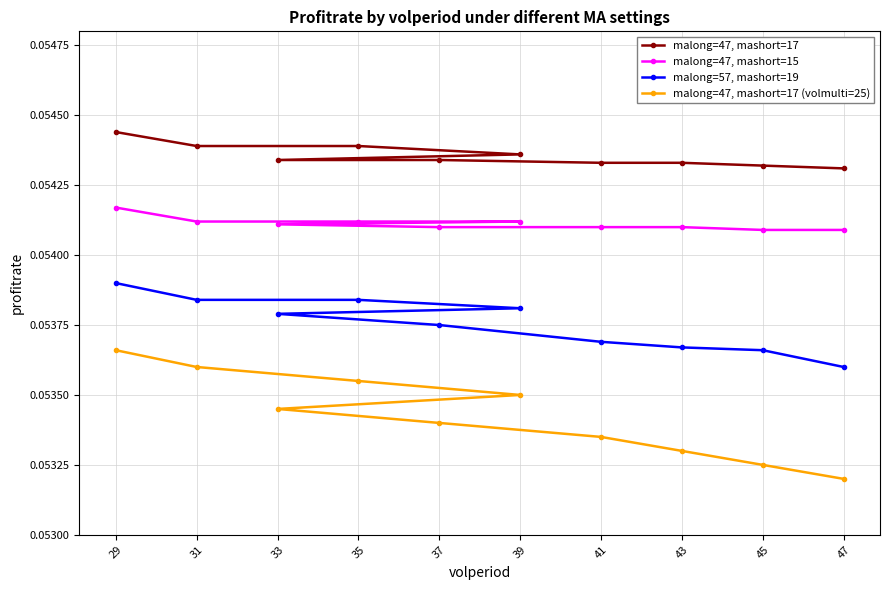

What is the label of the 4th point from the right?

41